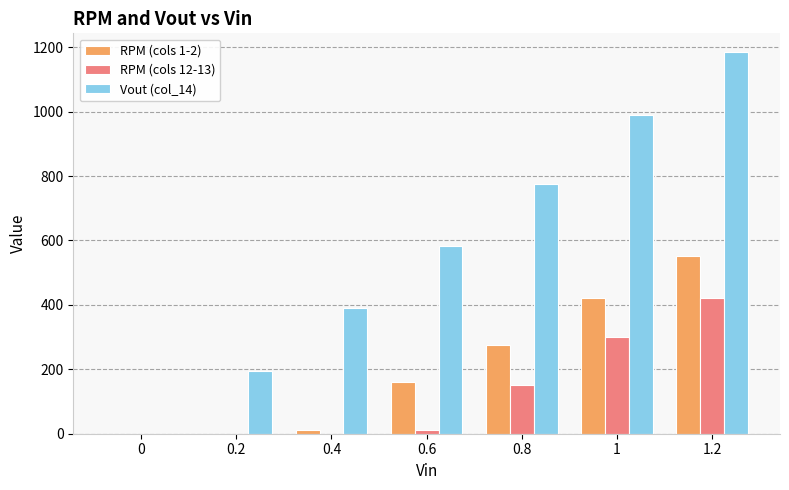

The value of RPM (cols 12-13) at 1 is 85. True or false?

False